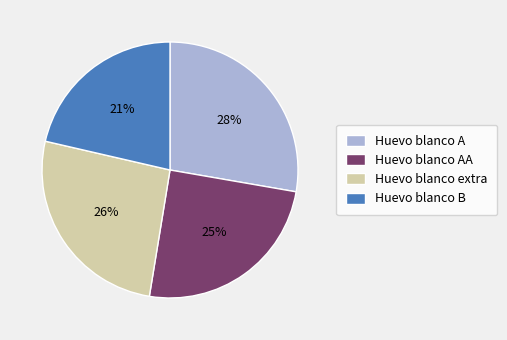

What is the largest slice in the pie chart?

Huevo blanco A